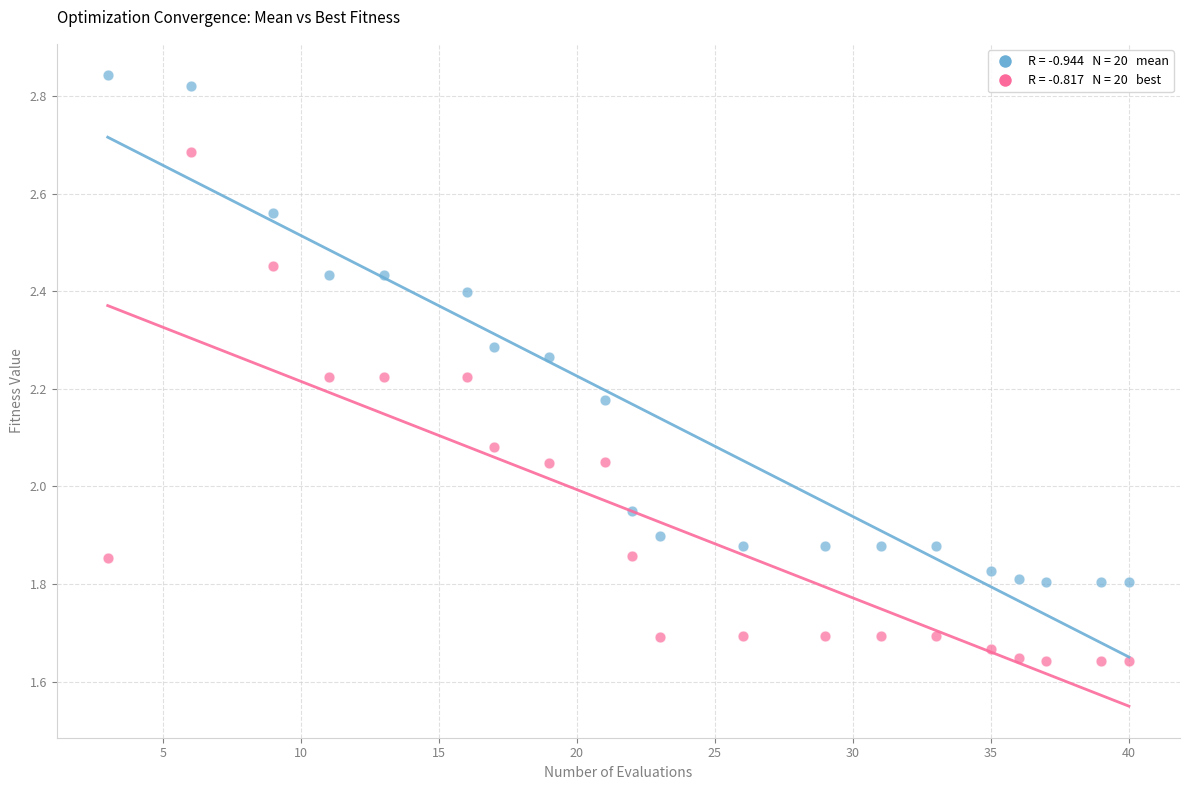

Across all data points, what is the range of X values (max minus min)?

37.0